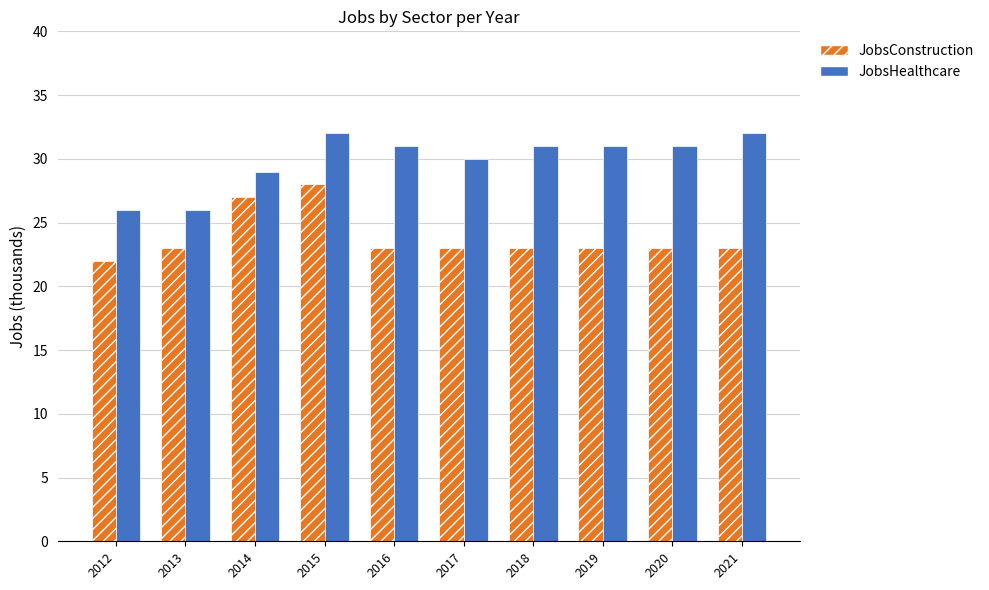

Is it true that JobsConstruction equals 19 at 2015?

False